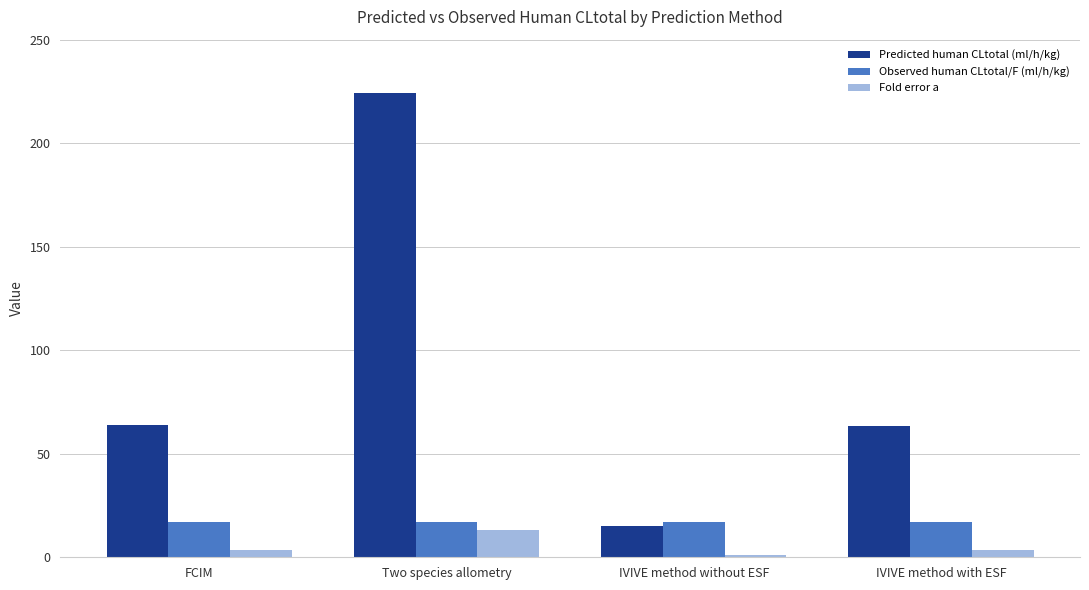

Is the value of Fold error a at IVIVE method with ESF greater than the value of Predicted human CLtotal (ml/h/kg) at IVIVE method with ESF?

No